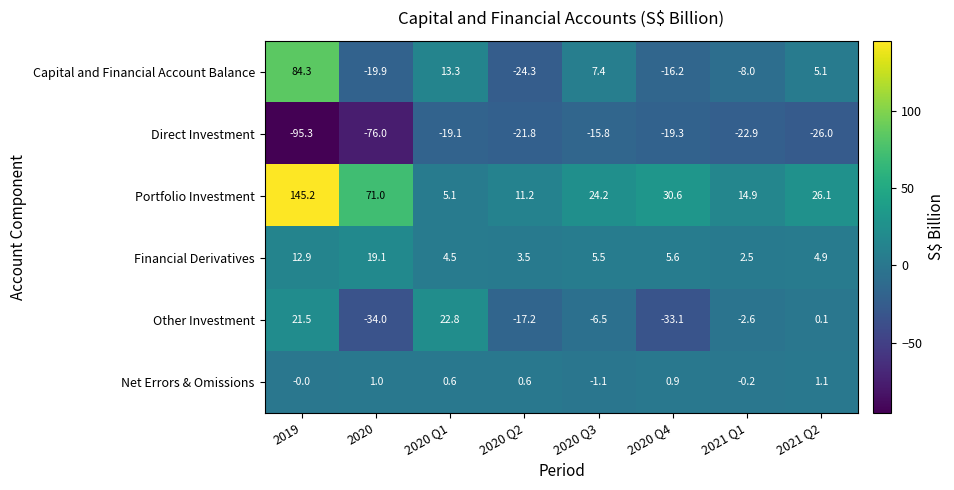

Which series changed the most between 2021 Q1 and 2021 Q2?

Capital and Financial Account Balance